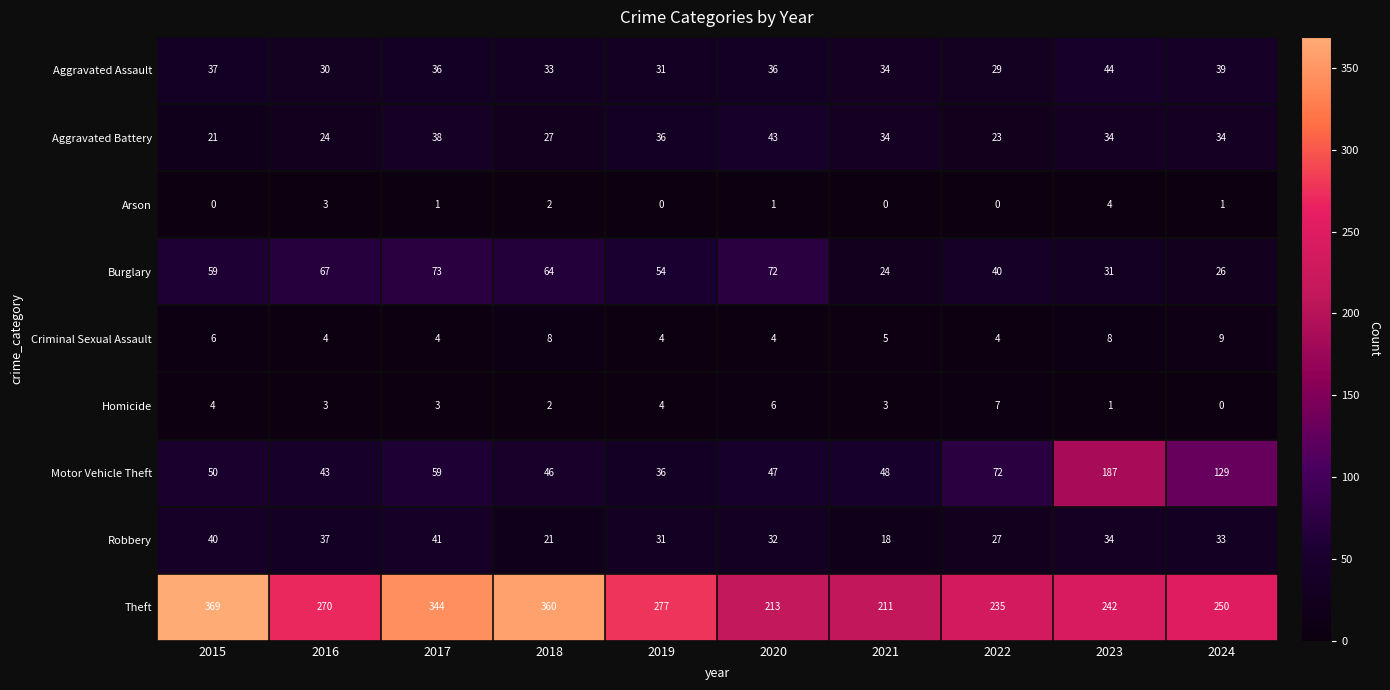

What is the average value of the Motor Vehicle Theft series?

72